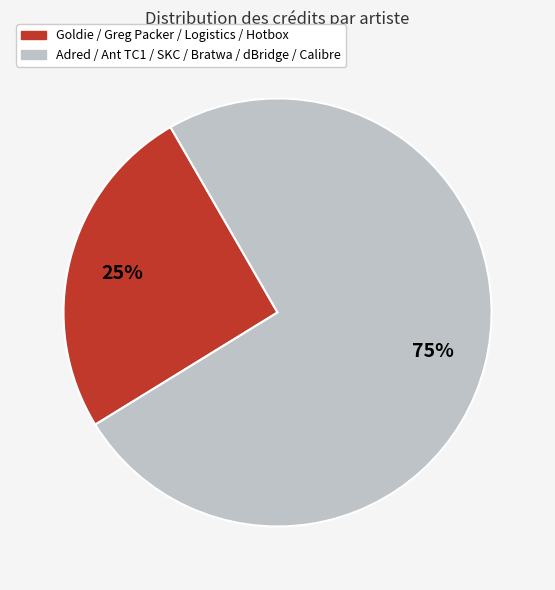

To the nearest percent, what is the average slice percentage?

50%